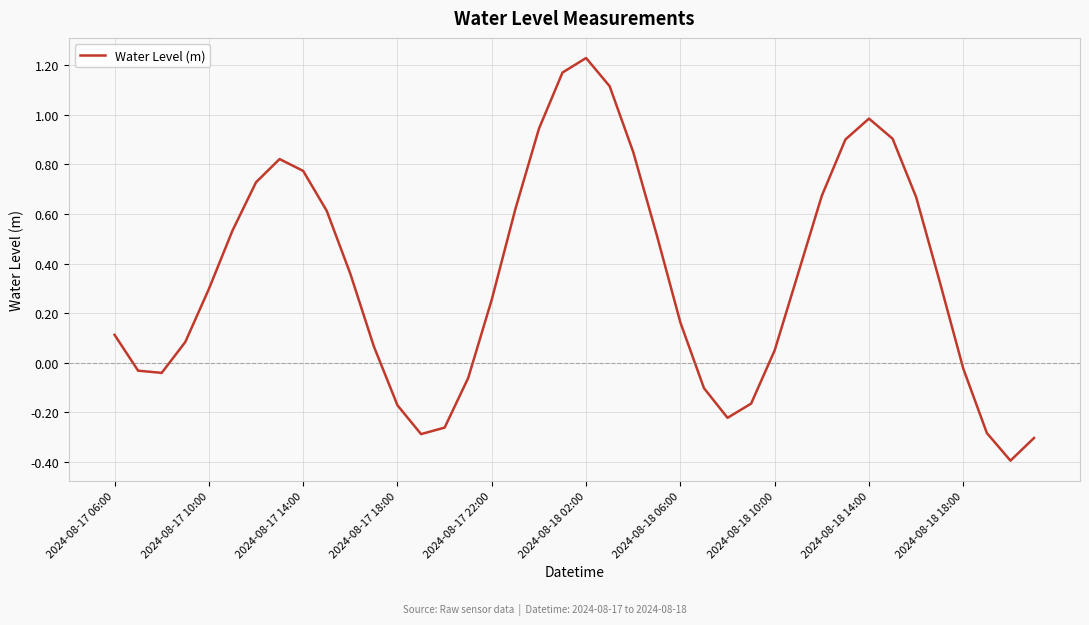

What is the minimum value shown in the chart?

-0.4